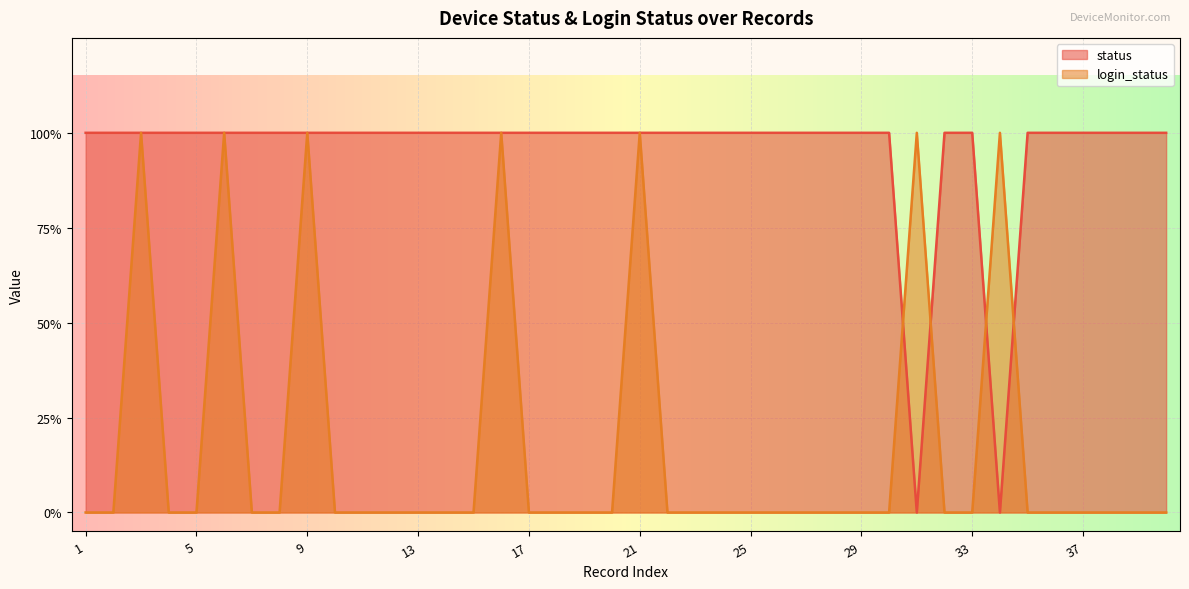

What is the spread (max minus min) of values at 34?

1